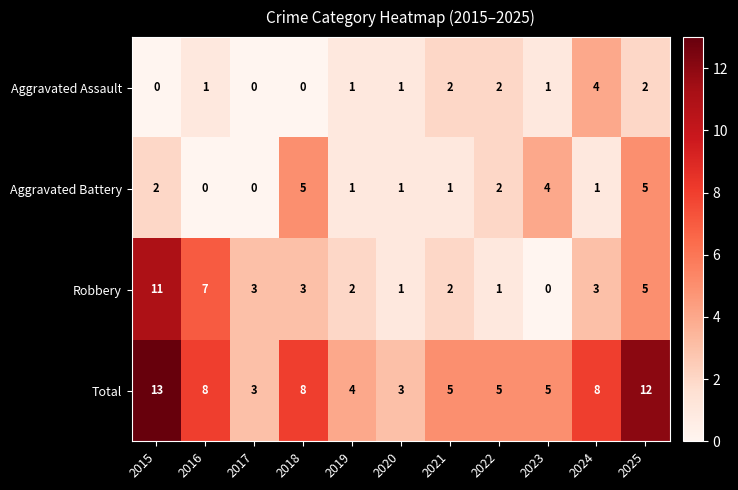

Which series has the largest range (max minus min)?

Robbery